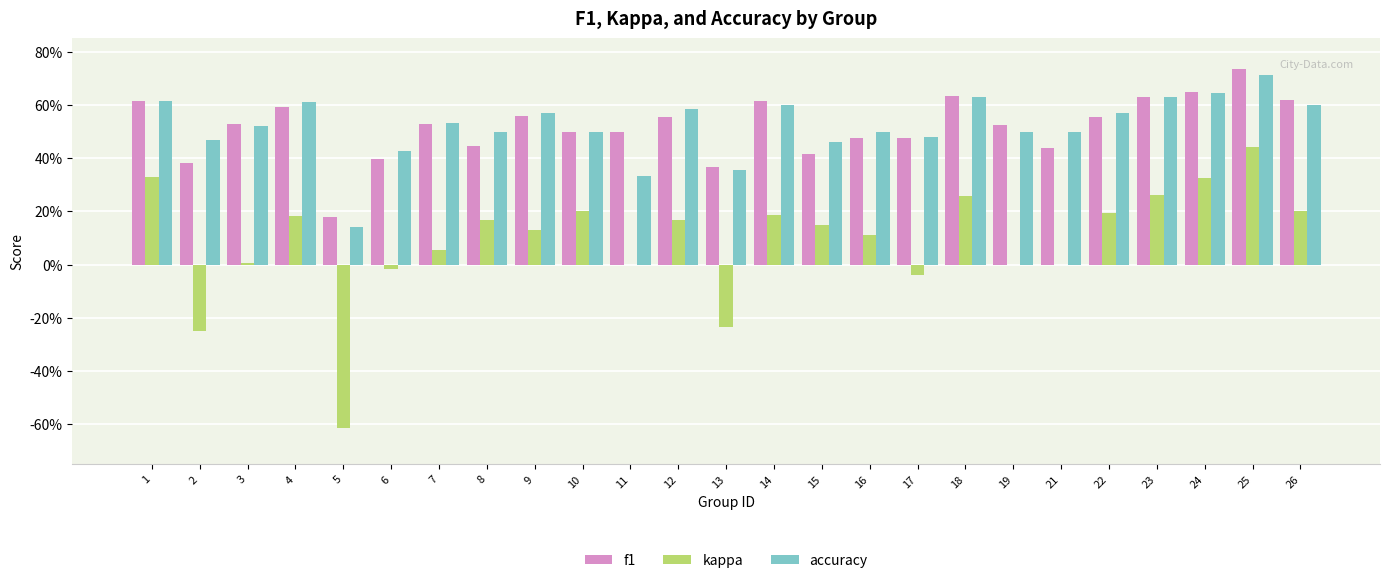

What is the average value of the kappa series?

0.1